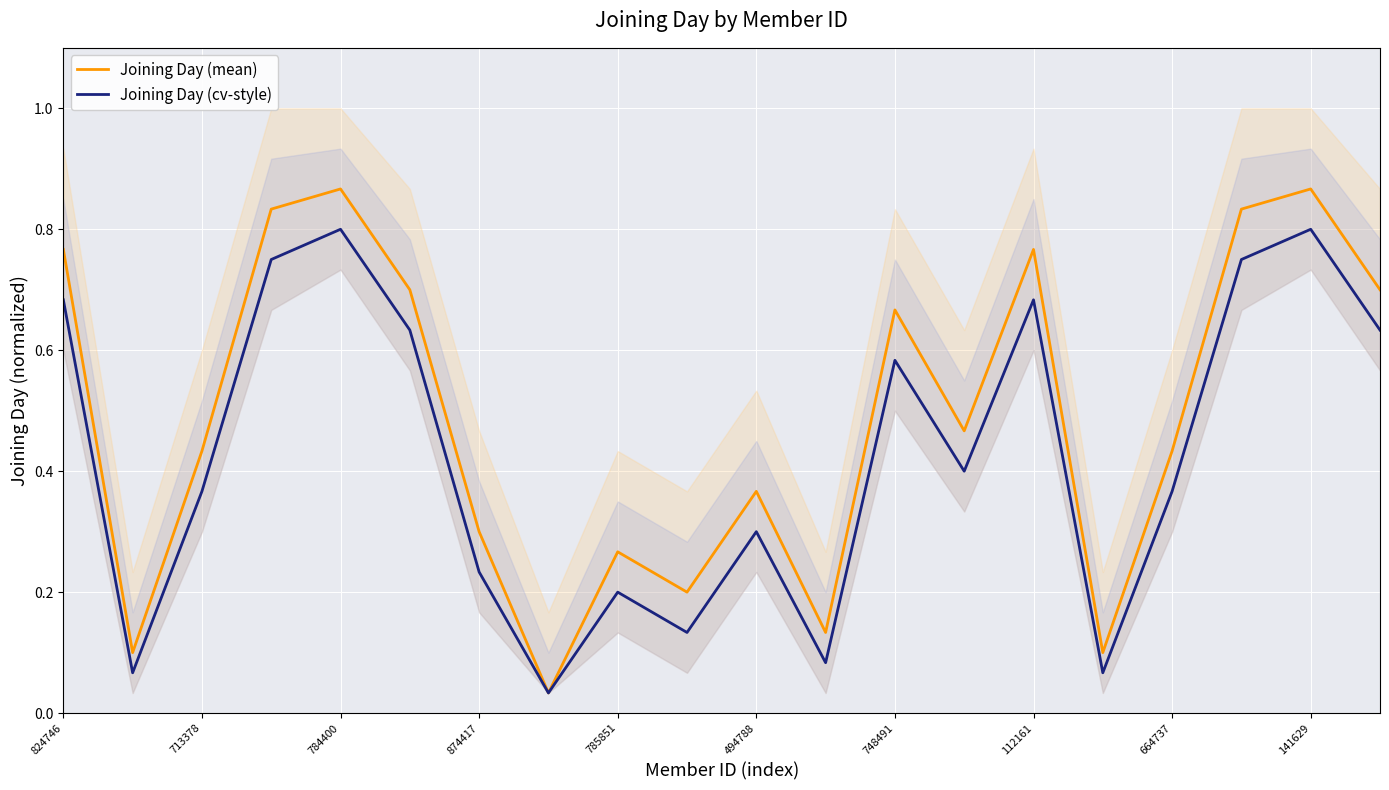

How many lines are shown in the chart?

2